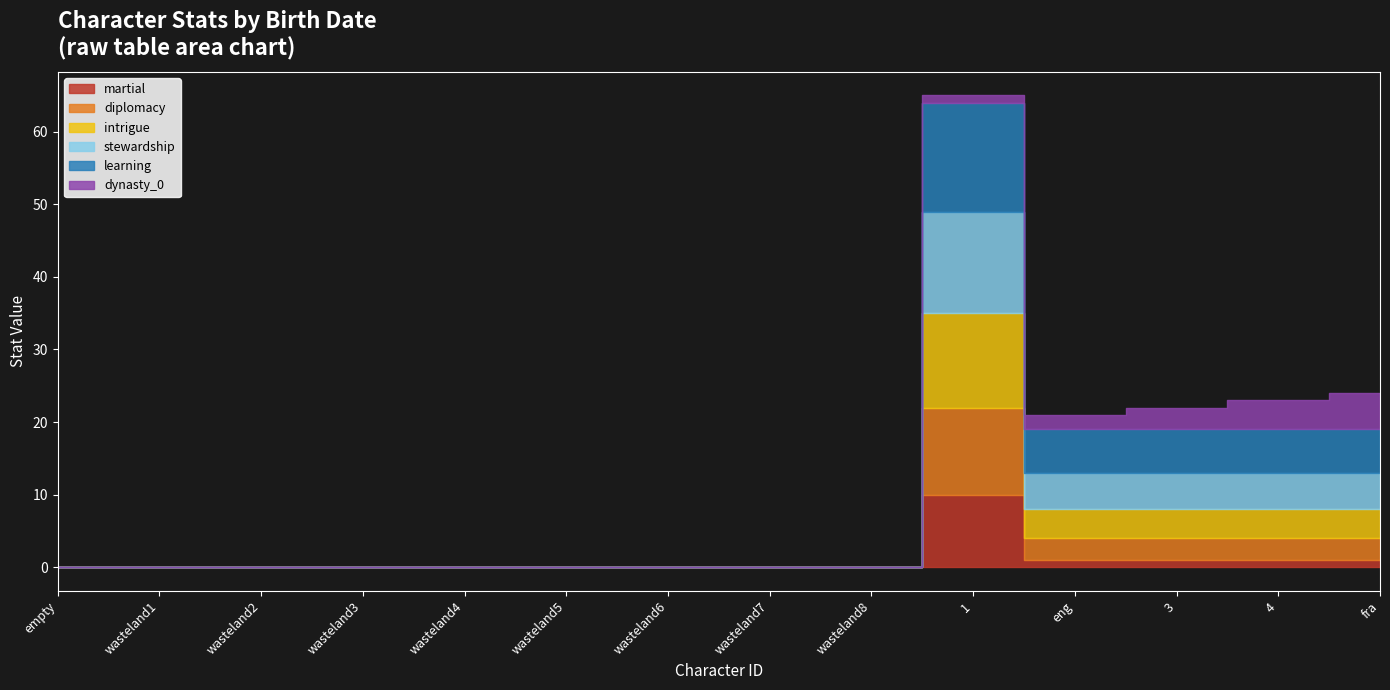

What is the sum of all dynasty_0 values?

15